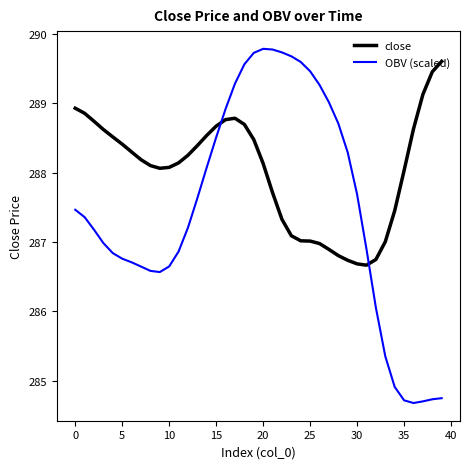

Does the chart have visible grid lines?

No